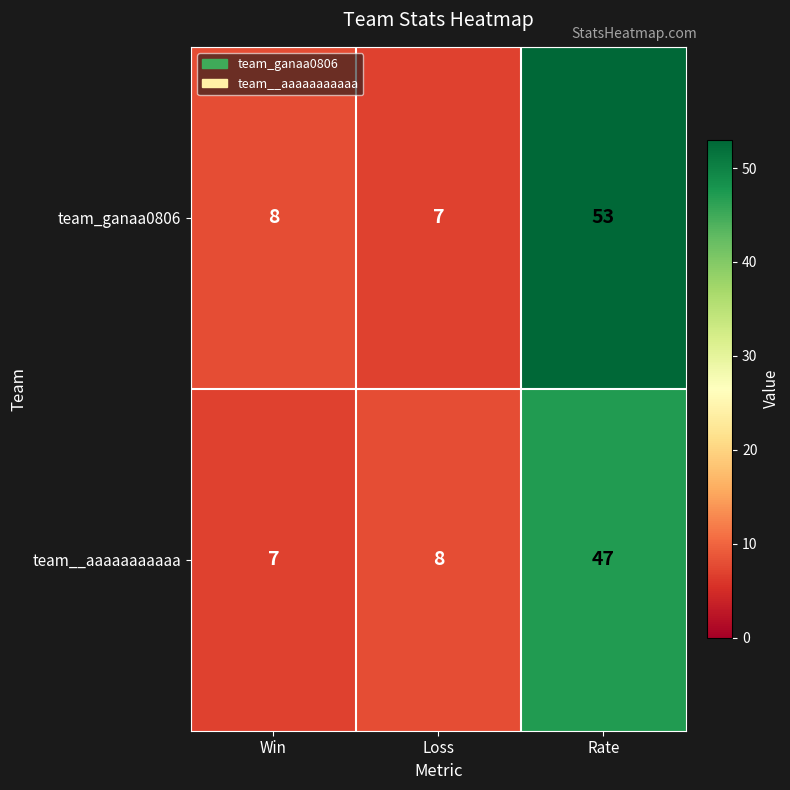

Reading left to right, what are all the values shown in this chart?

team_ganaa0806: 8	7	53
team__aaaaaaaaaaa: 7	8	47